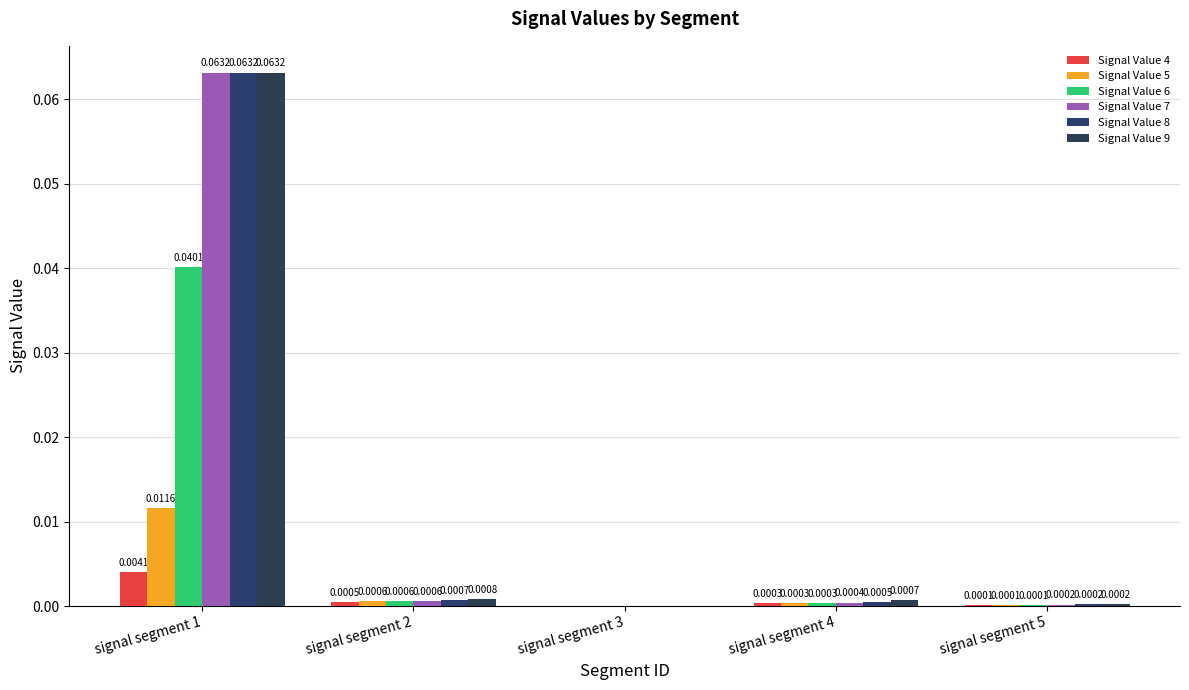

The value of Signal Value 6 at signal segment 3 is 0.0. True or false?

False